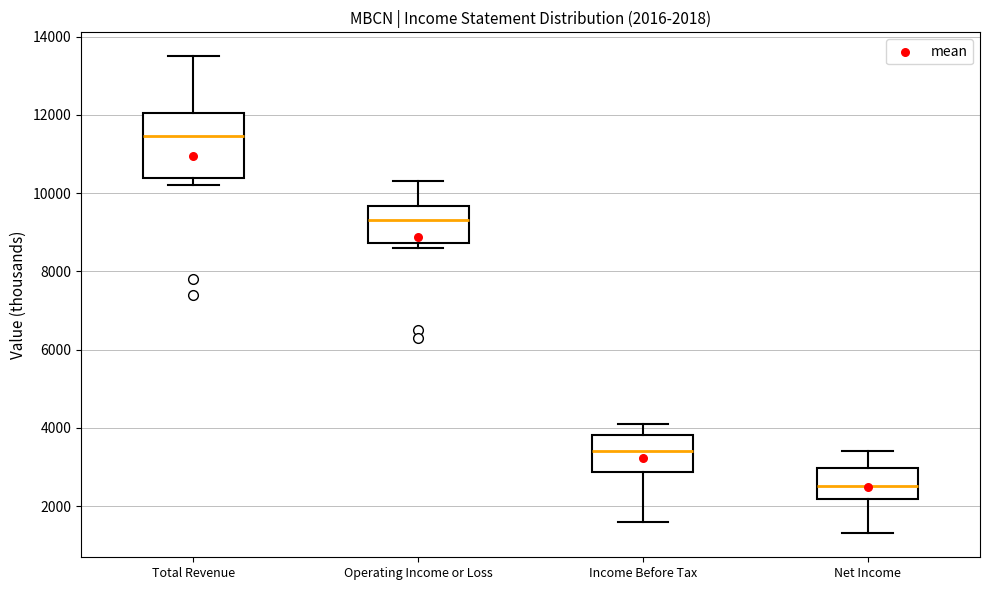

Comparing the boxes themselves (not the whiskers), which one is the tallest?

Total Revenue